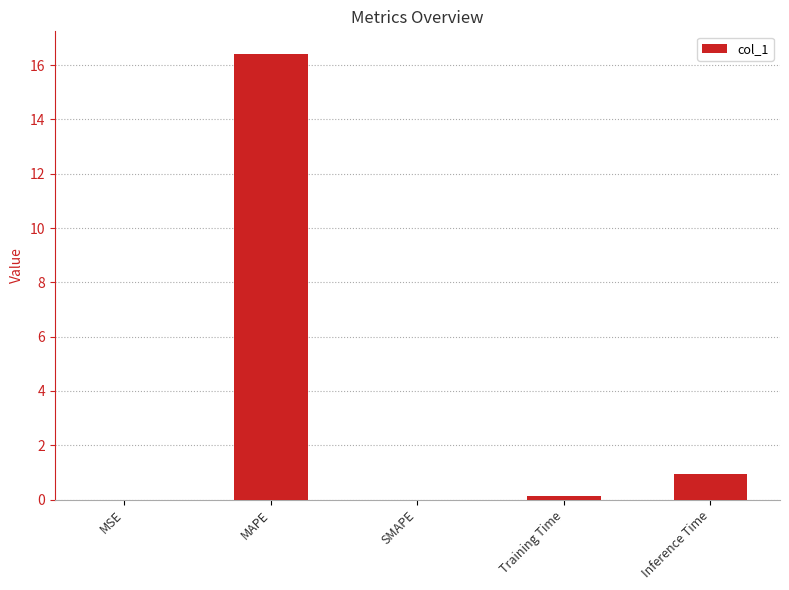

True or false: the data shows 0.0 at SMAPE.

True